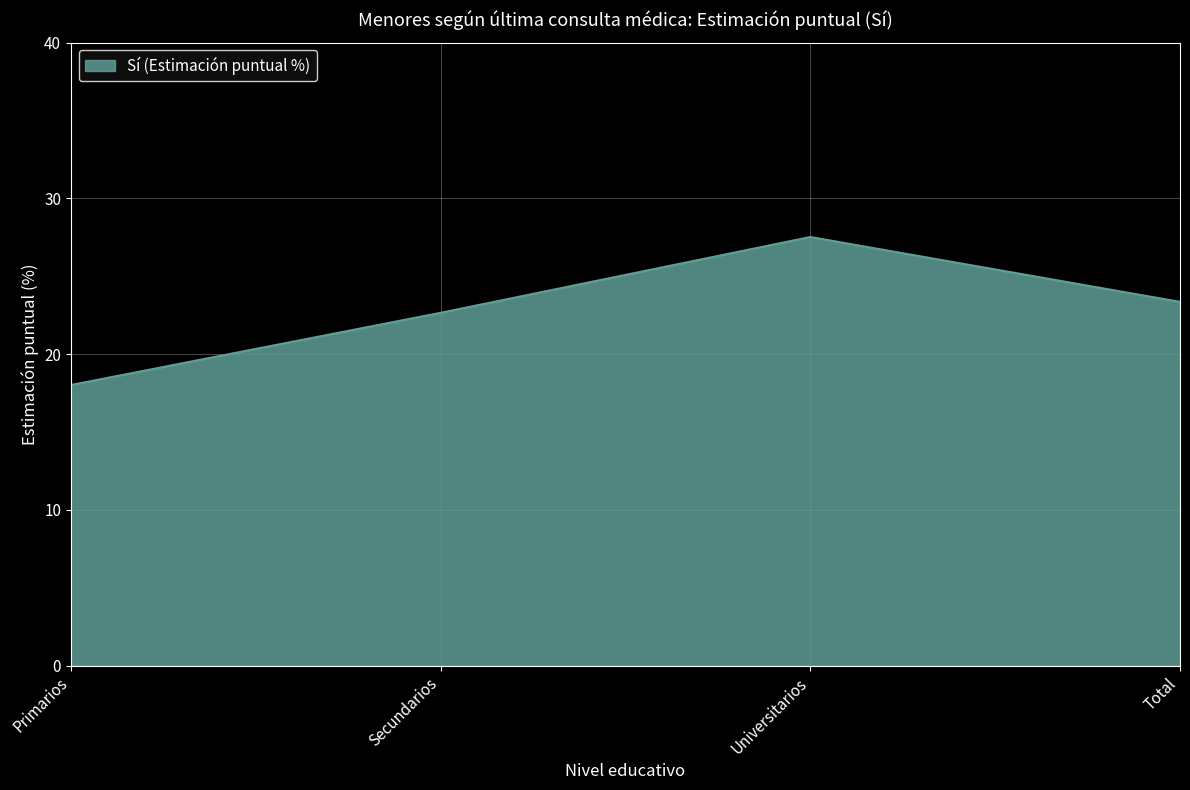

How many series are shown in this chart?

1